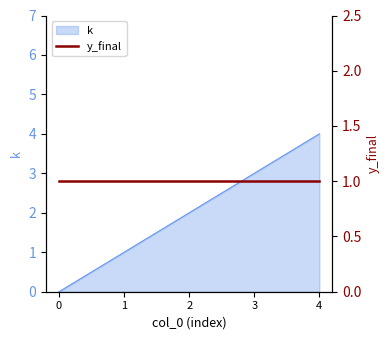

The value at 0 is 0. True or false?

True